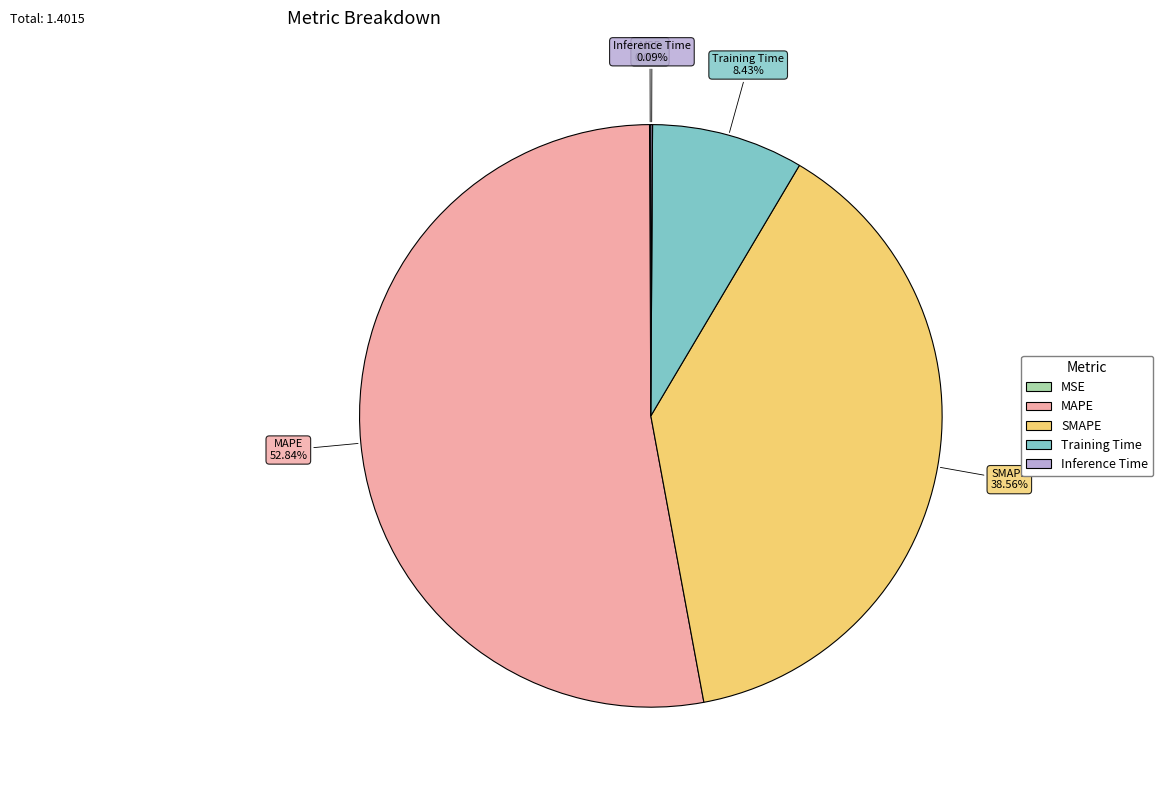

Is there a majority slice in this chart?

Yes